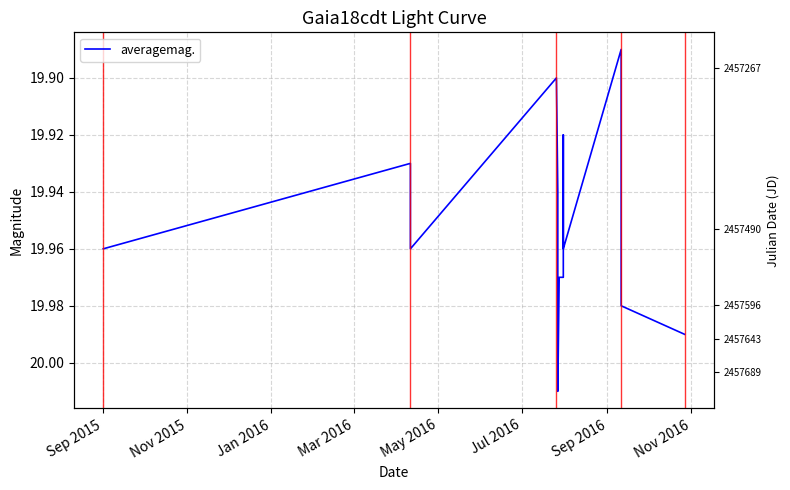

What is the sum of all values?

299.3